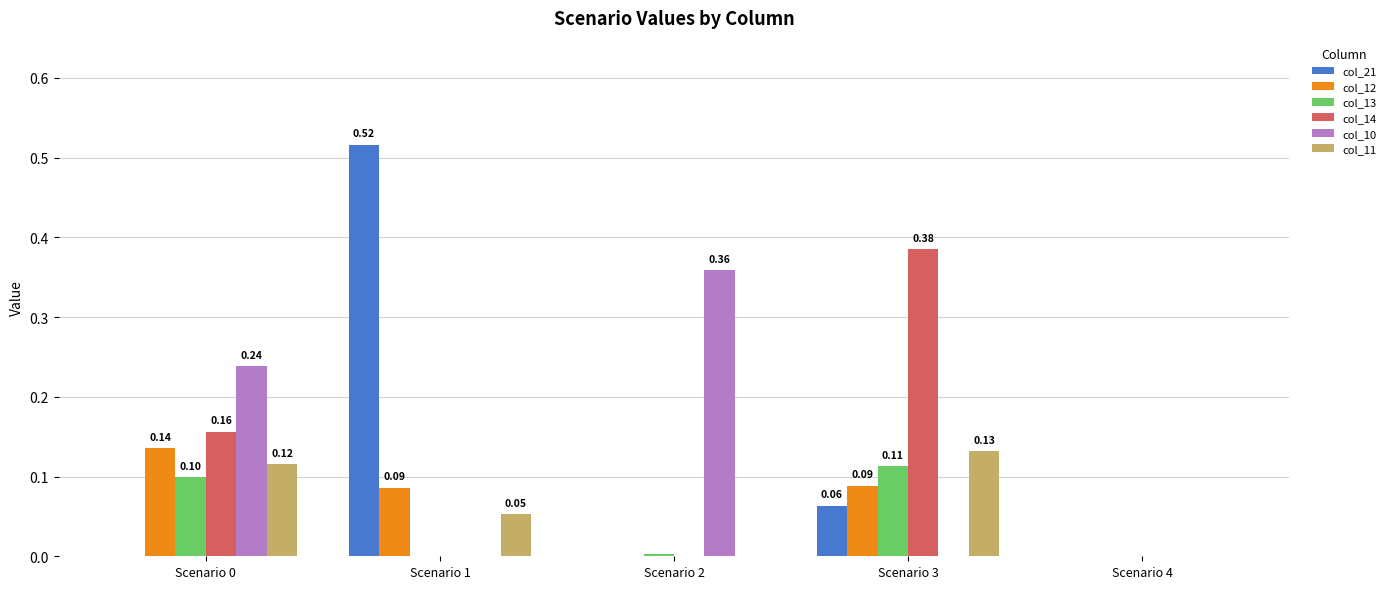

At which category is the sum across all series the highest?

Scenario 3